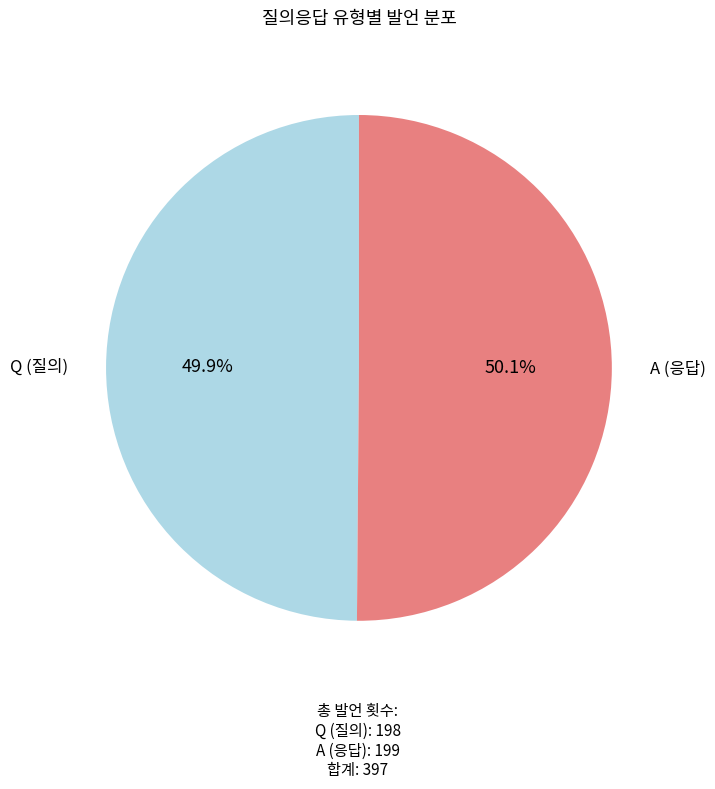

Is there any slice that represents more than half of the pie?

Yes